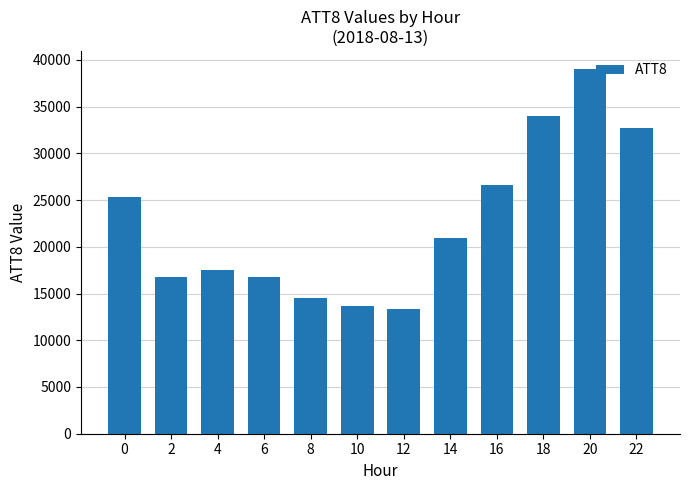

Reading left to right, what are all the values shown in this chart?

0=25300	2=16800	4=17500	6=16800	8=14500	10=13700	12=13300	14=20900	16=26600	18=34000	20=39000	22=32700